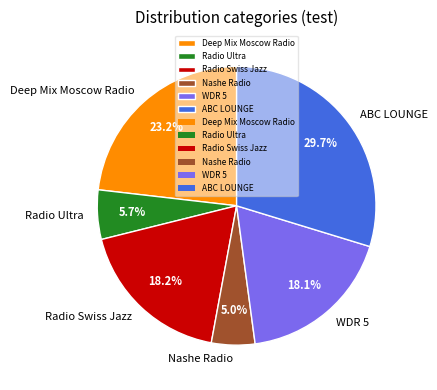

How many segments does this pie chart have?

6